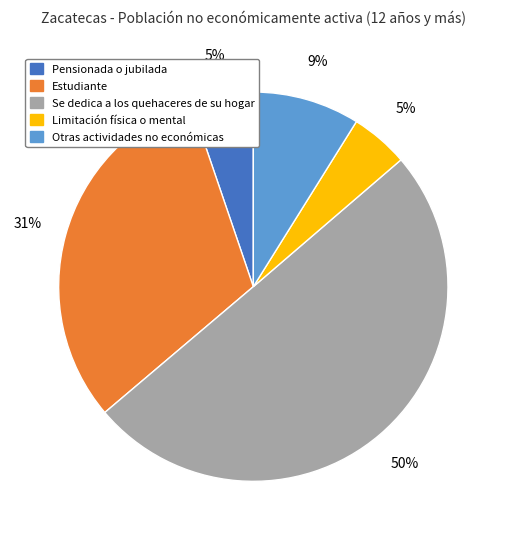

To the nearest percent, what percentage of the pie is Estudiante?

31%